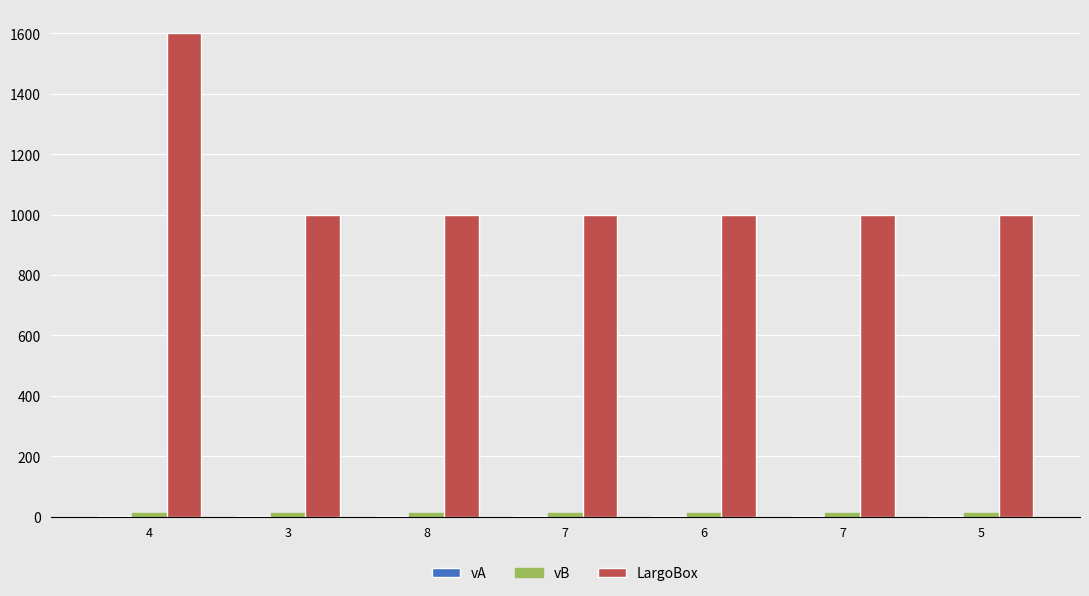

Is the value of vB at 6 greater than the value of LargoBox at 7?

No